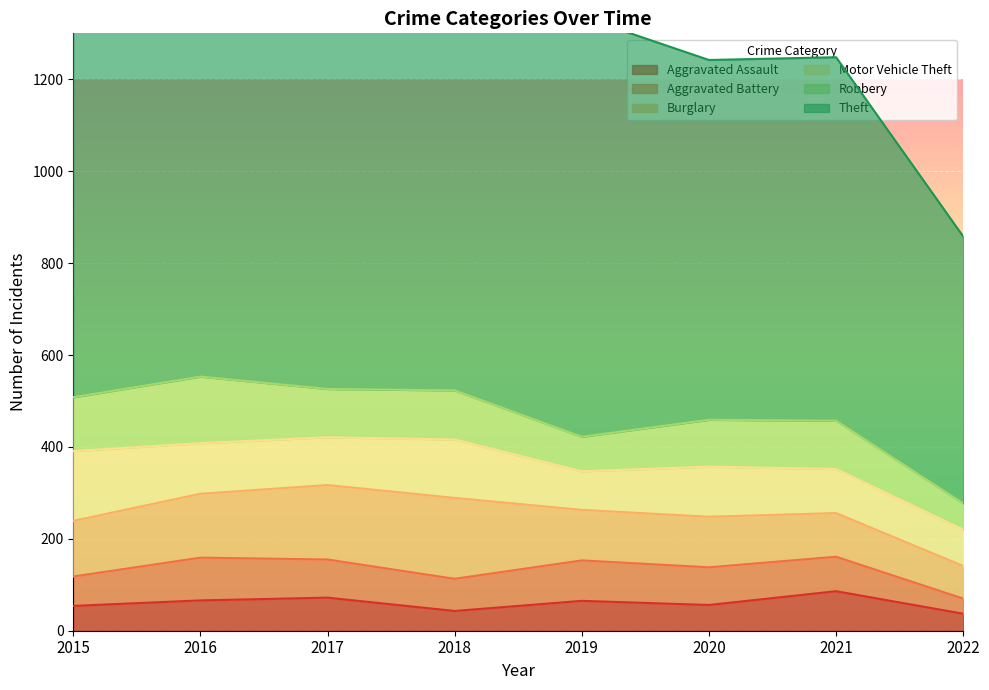

Between 2022 and 2015, which is larger?

2015